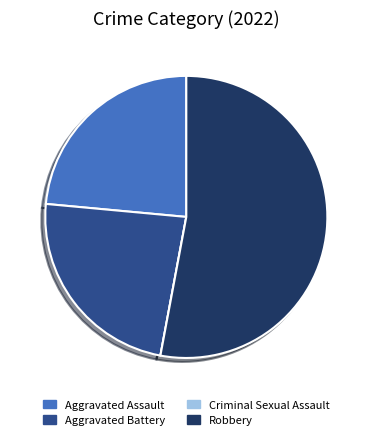

True or false: Aggravated Assault accounts for 31% of the total.

False